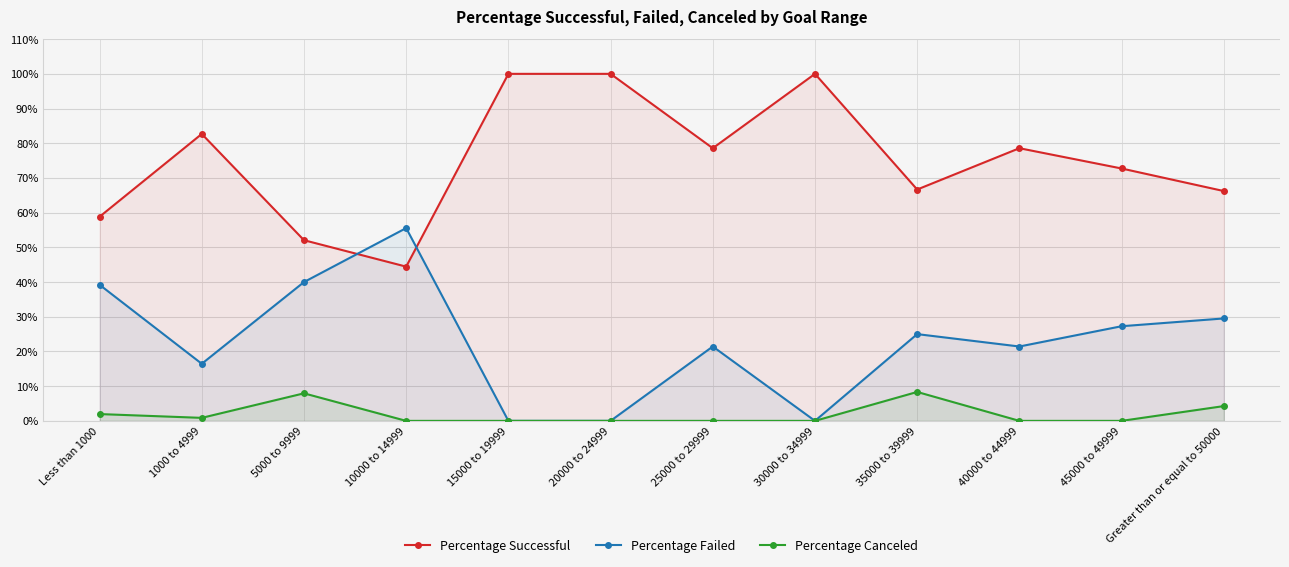

Reading left to right, what are all the values shown in this chart?

Percentage Successful: Less than 1000=0.6	1000 to 4999=0.8	5000 to 9999=0.5	10000 to 14999=0.4	15000 to 19999=1.0	20000 to 24999=1.0	25000 to 29999=0.8	30000 to 34999=1.0	35000 to 39999=0.7	40000 to 44999=0.8	45000 to 49999=0.7	Greater than or equal to 50000=0.7
Percentage Failed: Less than 1000=0.4	1000 to 4999=0.2	5000 to 9999=0.4	10000 to 14999=0.6	15000 to 19999=0.0	20000 to 24999=0.0	25000 to 29999=0.2	30000 to 34999=0.0	35000 to 39999=0.2	40000 to 44999=0.2	45000 to 49999=0.3	Greater than or equal to 50000=0.3
Percentage Canceled: Less than 1000=0.0	1000 to 4999=0.0	5000 to 9999=0.1	10000 to 14999=0.0	15000 to 19999=0.0	20000 to 24999=0.0	25000 to 29999=0.0	30000 to 34999=0.0	35000 to 39999=0.1	40000 to 44999=0.0	45000 to 49999=0.0	Greater than or equal to 50000=0.0